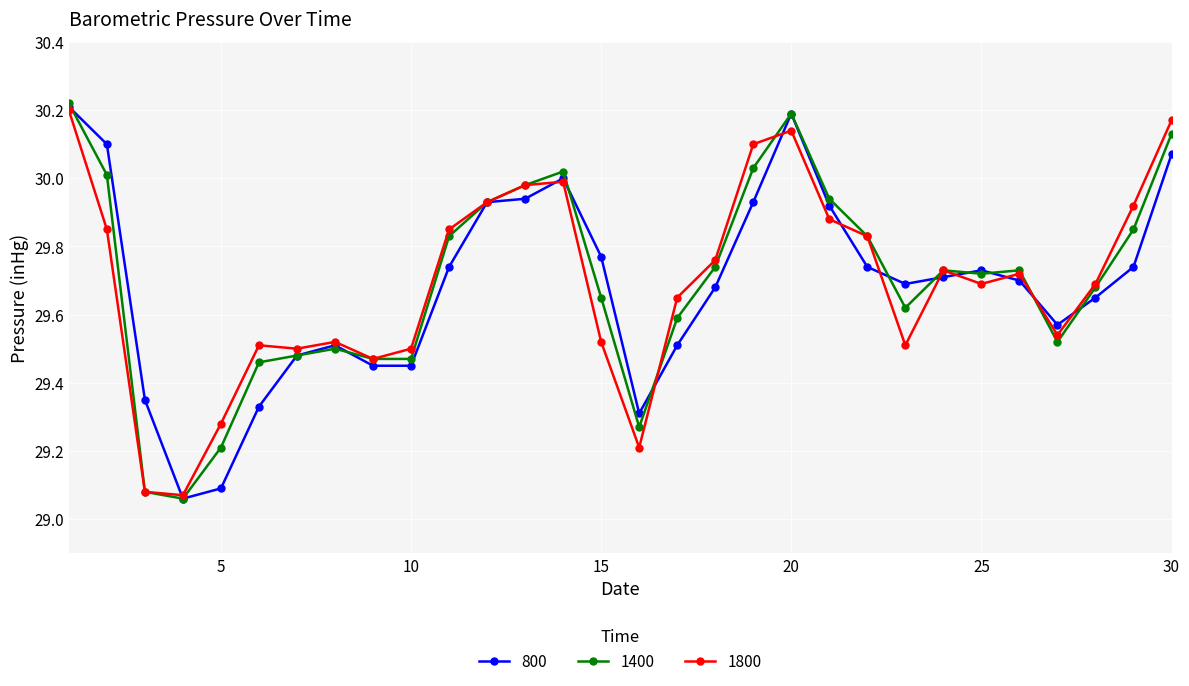

What is the value of the 800 point at the 26th from the left?

29.7